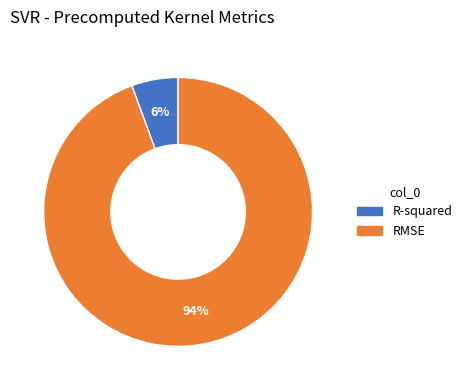

Do RMSE and R-squared together represent more than half of the pie?

Yes